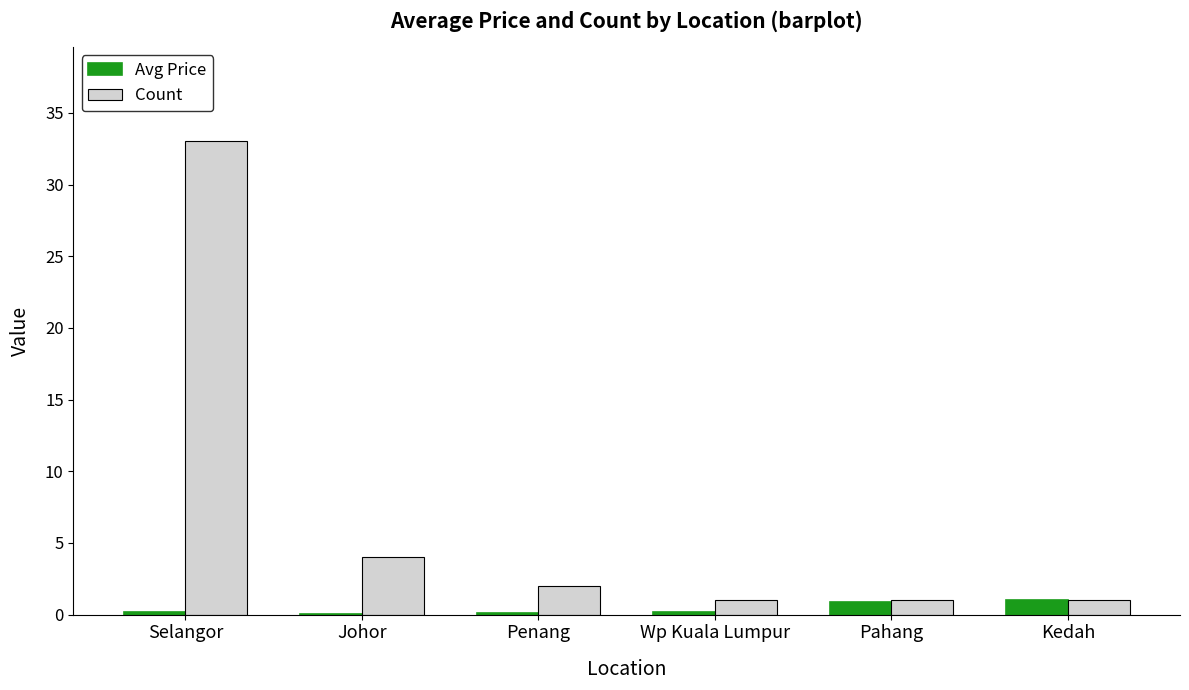

Which series has the largest total across all categories?

Count